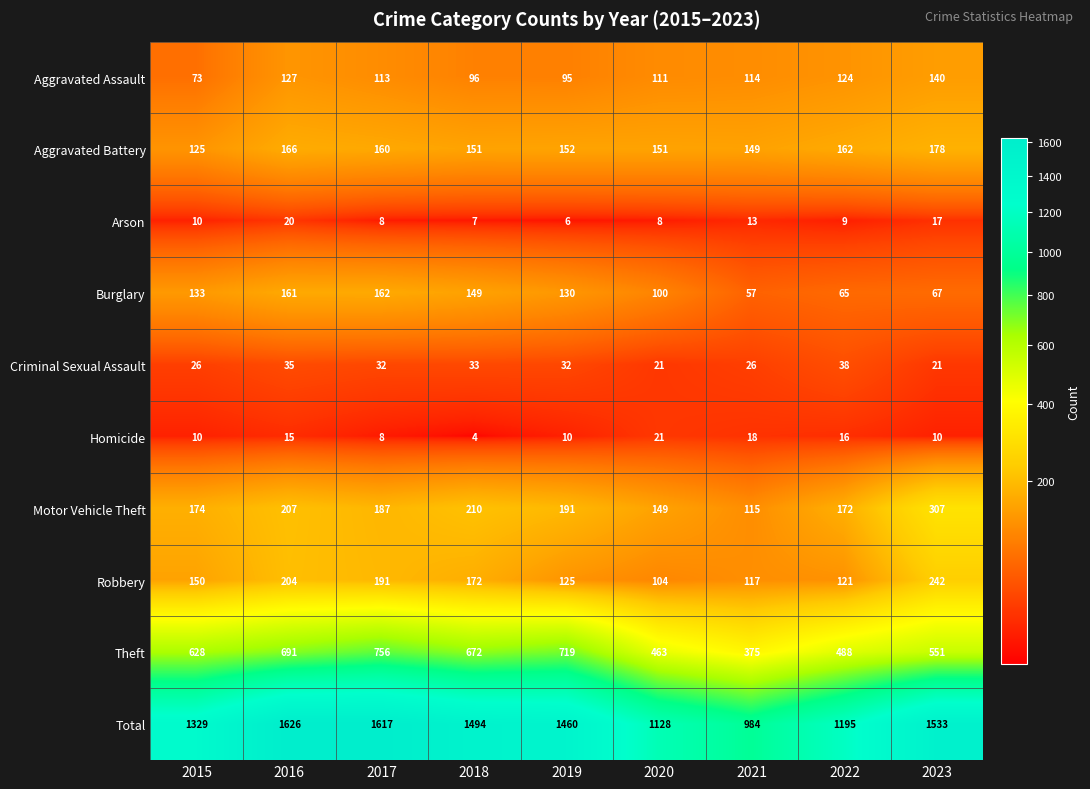

What is the approximate value of Motor Vehicle Theft at 2020, to the nearest 5?

150